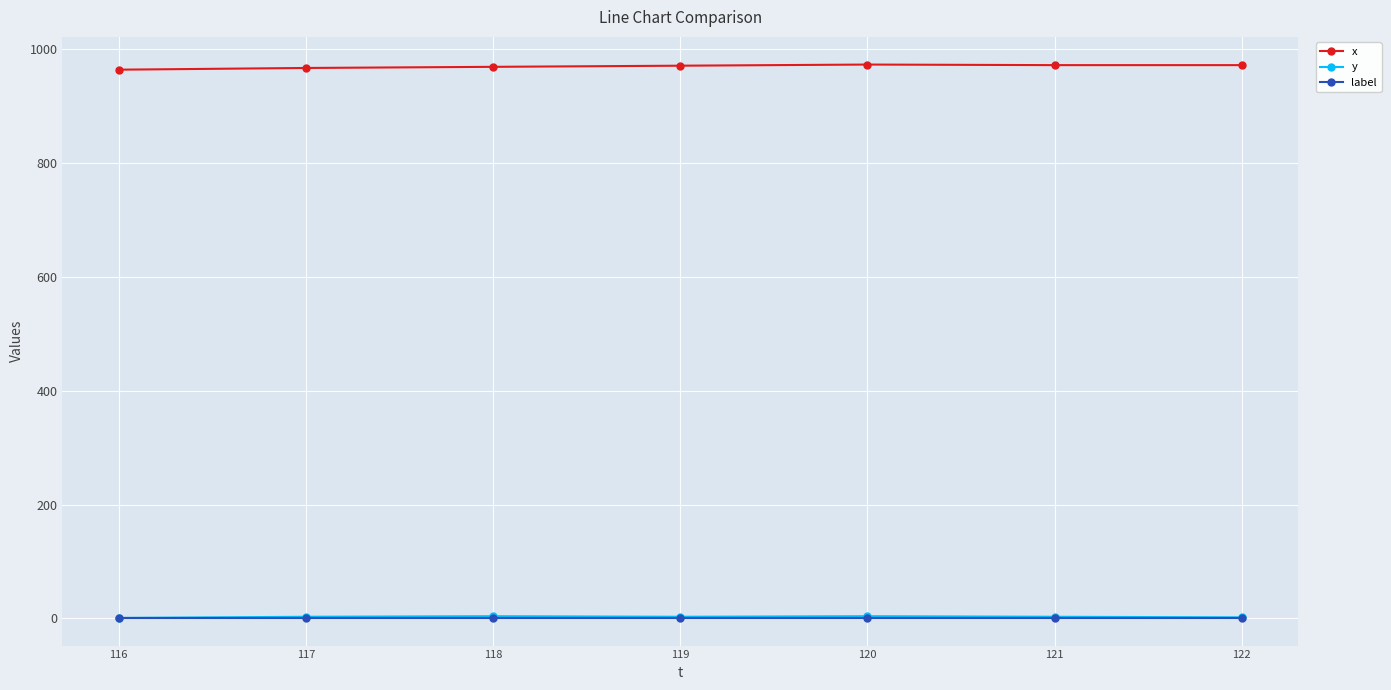

True or false: x and y intersect in this chart.

False